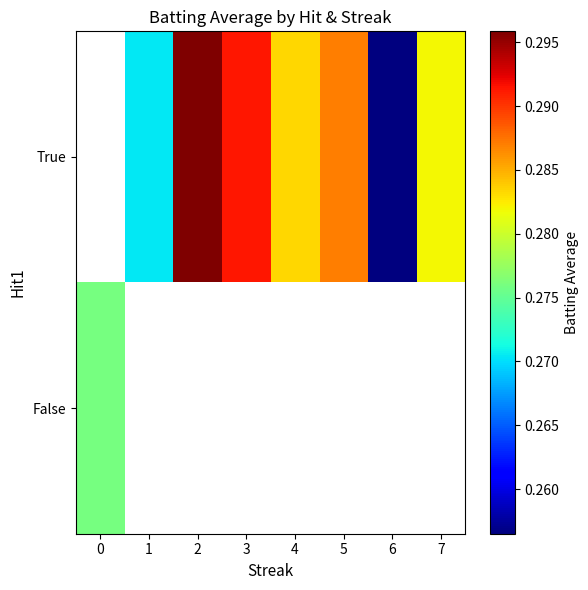

Which label corresponds to the largest value in the chart?

2